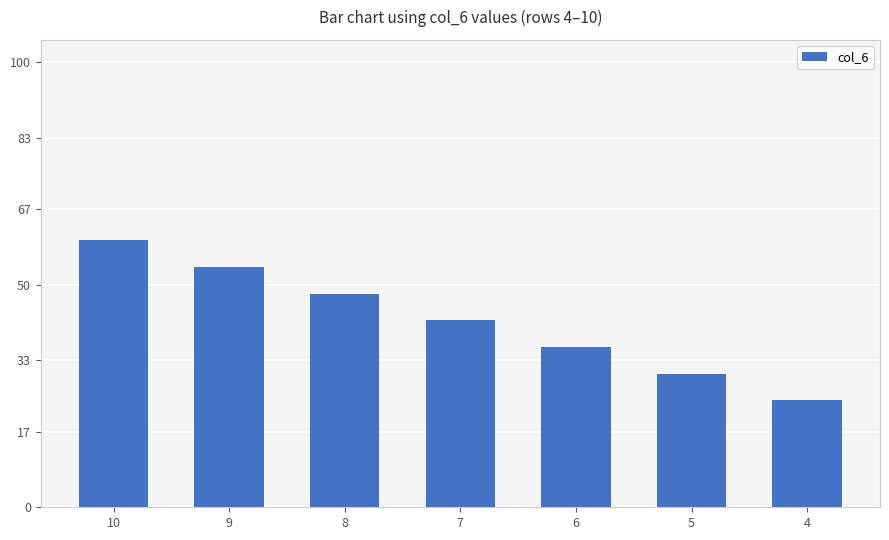

What is the ratio of the value at 9 to the value at 5?

1.8